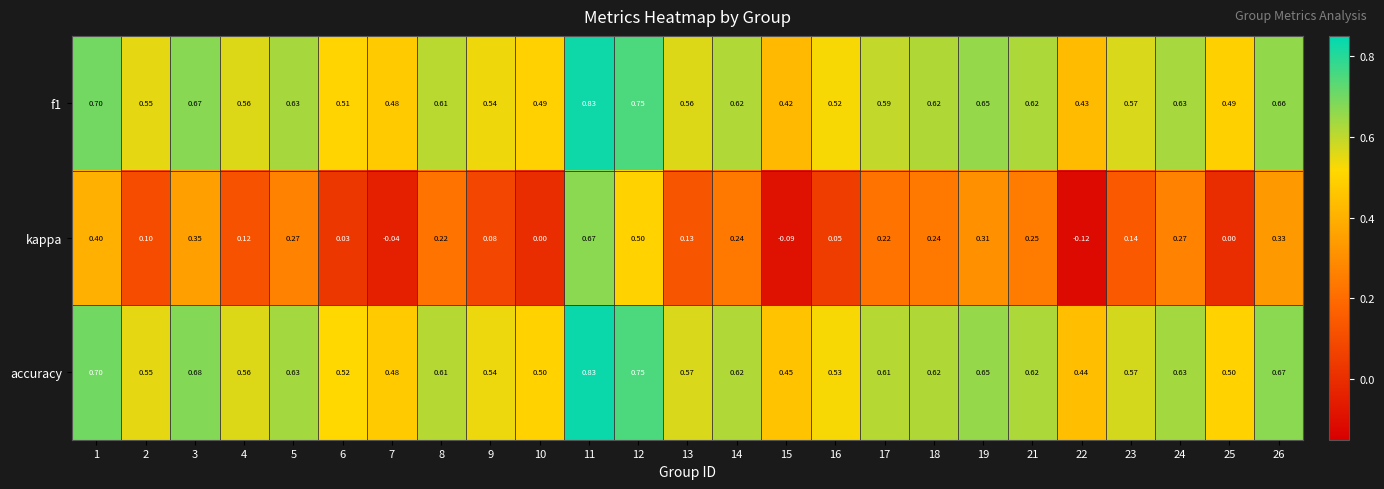

Between 23 and 26, which series saw the biggest shift?

kappa